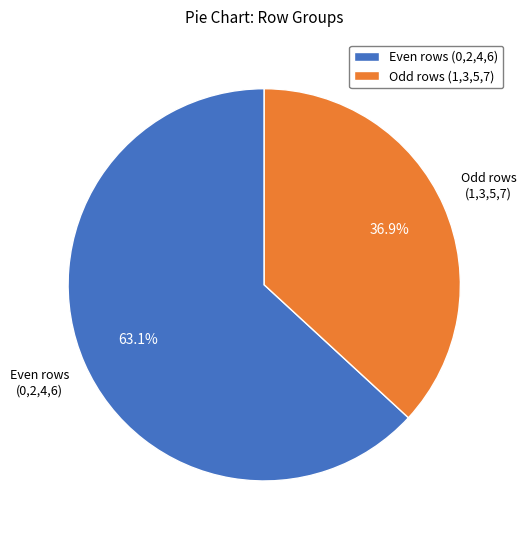

Which has a higher value, Odd rows (1,3,5,7) or Even rows (0,2,4,6)?

Even rows (0,2,4,6)